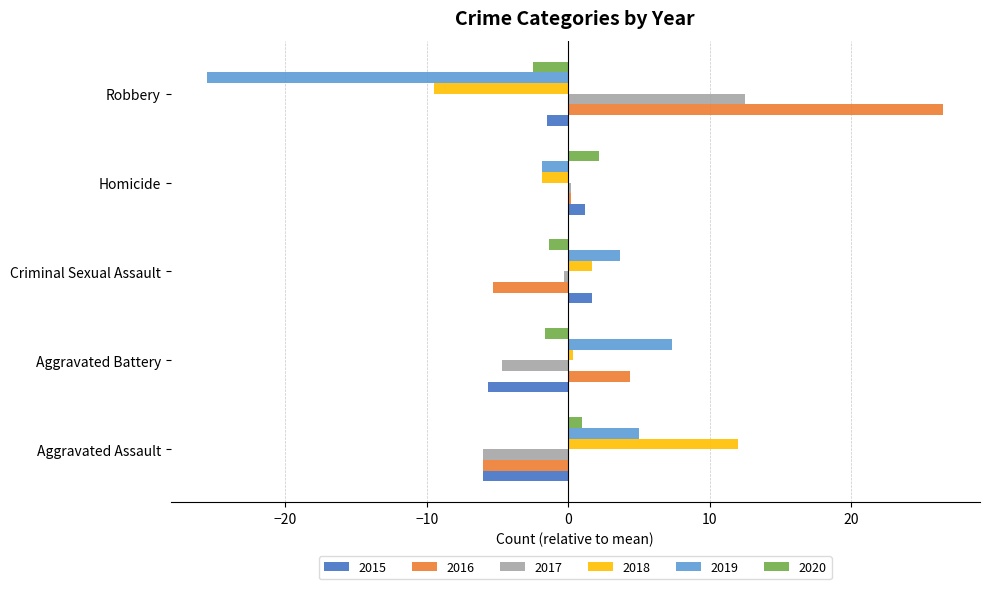

What is the difference between the 2018 values at Criminal Sexual Assault and Aggravated Assault?

10.3